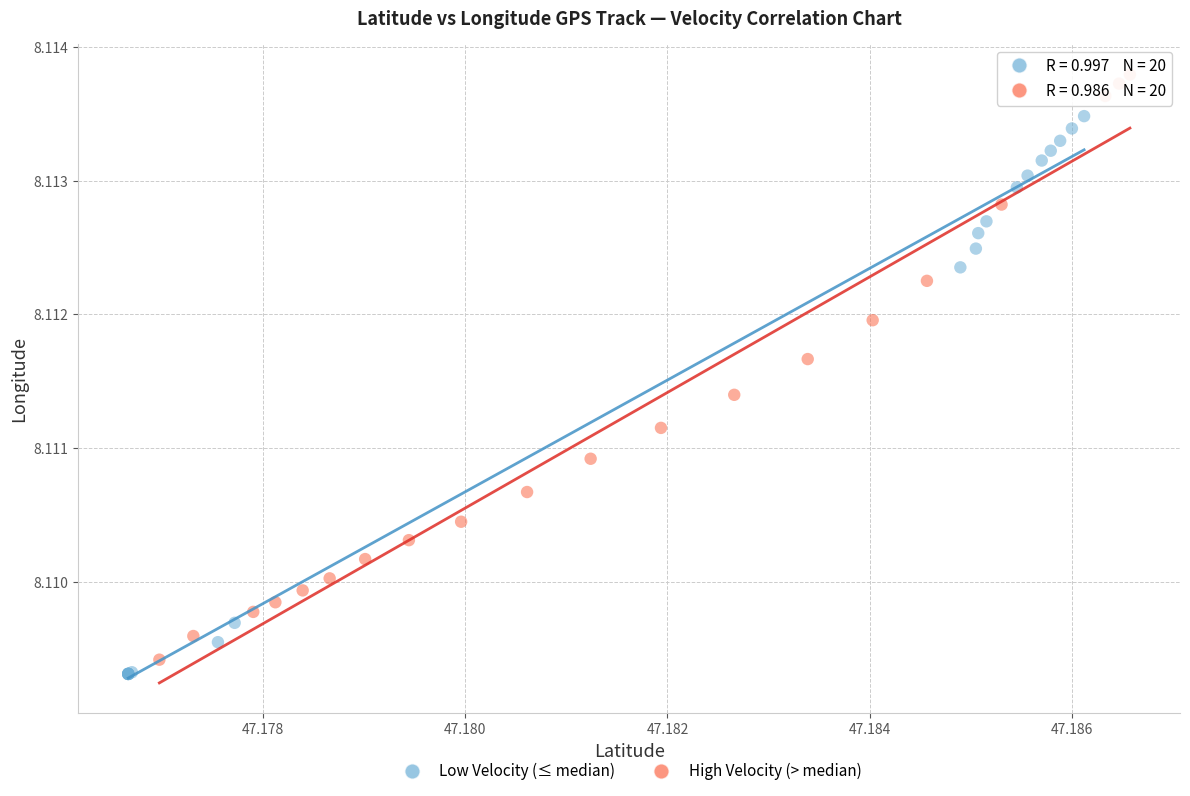

Which series reaches the maximum Y coordinate?

High Velocity (> median)